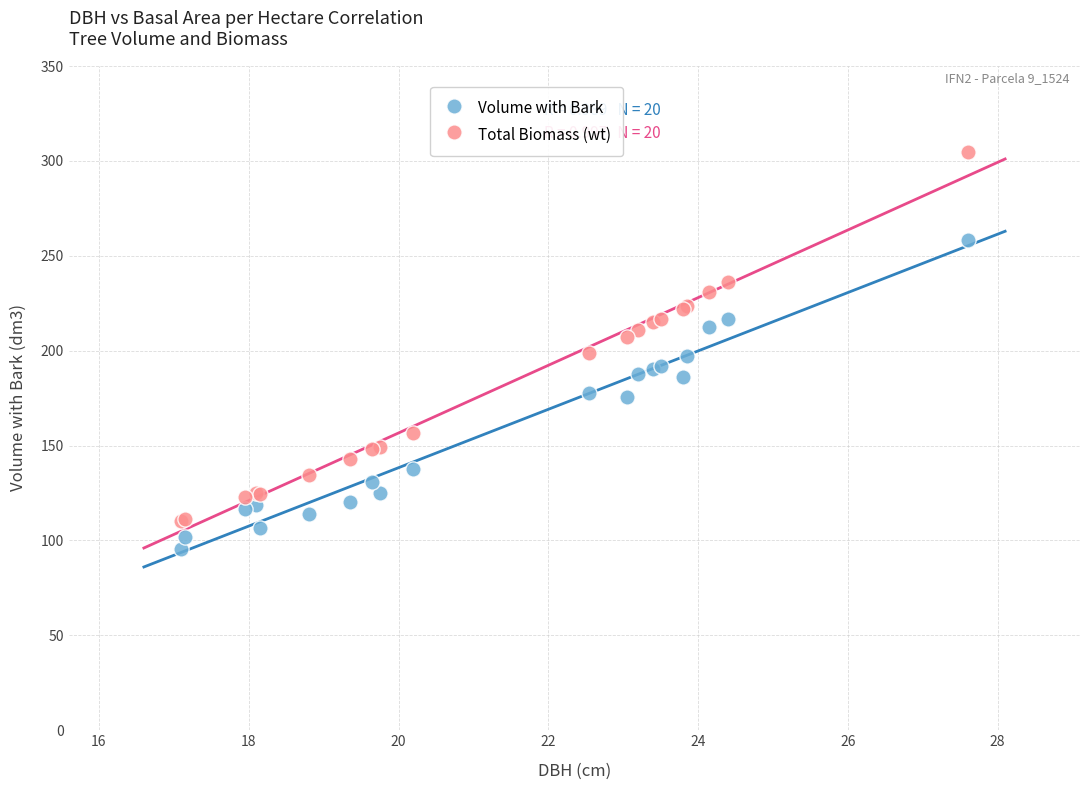

What are all the series names shown in the legend?

Volume with Bark, Total Biomass (wt)